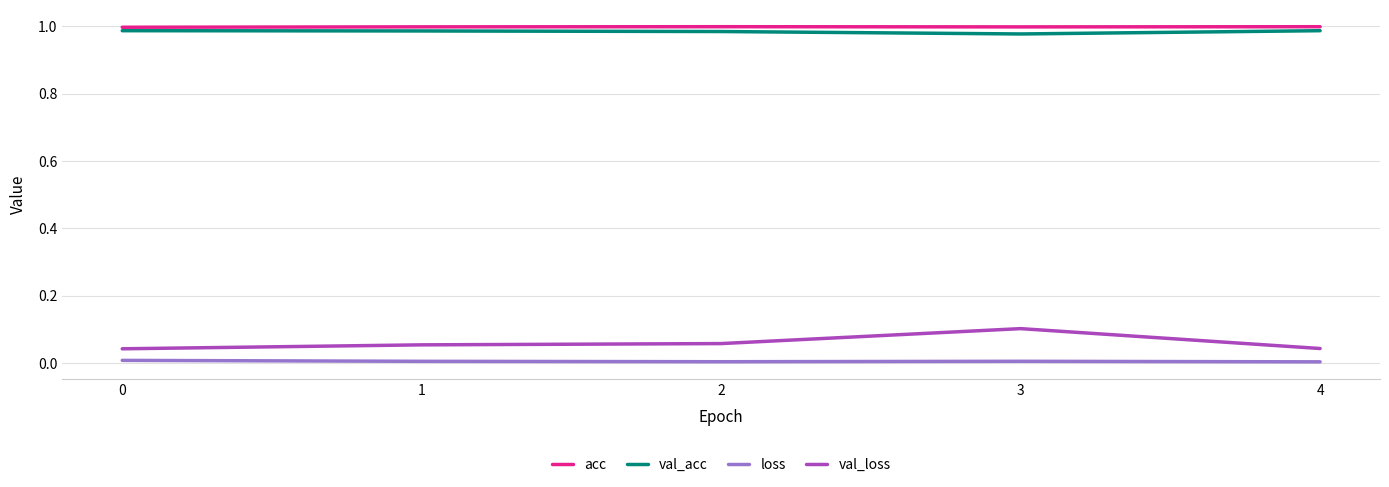

What are all the series names shown in the legend?

acc, val_acc, loss, val_loss